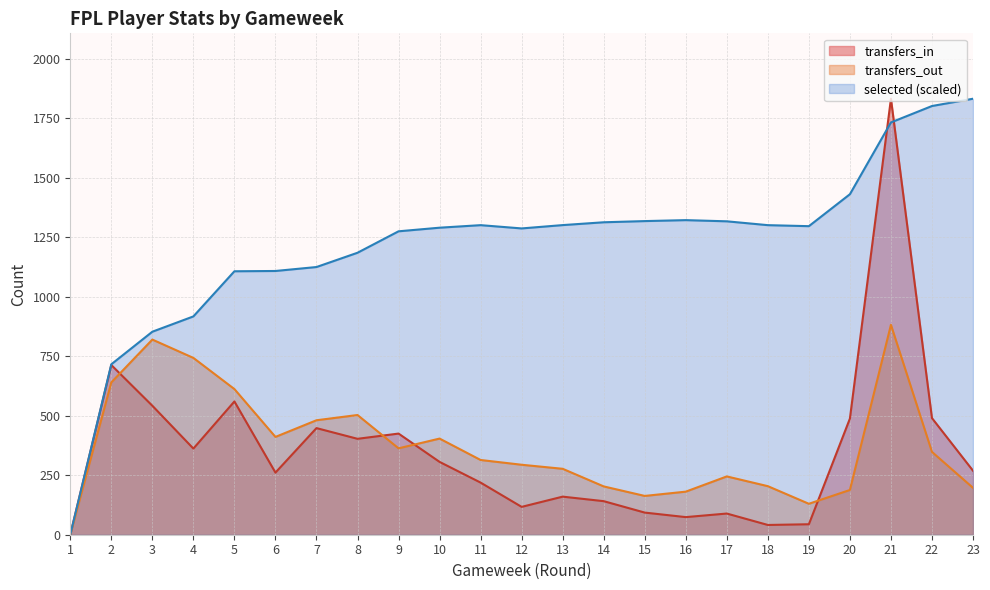

Reading right to left, transcribe all the data shown in this chart.

transfers_in: 23=269.0	22=490.0	21=1832.0	20=488.0	19=44.0	18=41.0	17=89.0	16=74.0	15=93.0	14=141.0	13=160.0	12=117.0	11=219.0	10=306.0	9=425.0	8=403.0	7=448.0	6=261.0	5=560.0	4=362.0	3=542.0	2=713.0	1=0.0
transfers_out: 23=197.0	22=348.0	21=882.0	20=188.0	19=130.0	18=204.0	17=245.0	16=181.0	15=163.0	14=203.0	13=277.0	12=294.0	11=314.0	10=404.0	9=363.0	8=503.0	7=481.0	6=411.0	5=612.0	4=743.0	3=820.0	2=640.0	1=0.0
selected: 23=1832.0	22=1801.4	21=1732.4	20=1430.7	19=1296.5	18=1300.8	17=1316.9	16=1321.9	15=1317.9	14=1312.9	13=1301.0	12=1287.0	11=1300.8	10=1290.1	9=1274.9	8=1184.8	7=1124.8	6=1108.2	5=1107.0	4=917.3	3=853.0	2=716.2	1=0.0